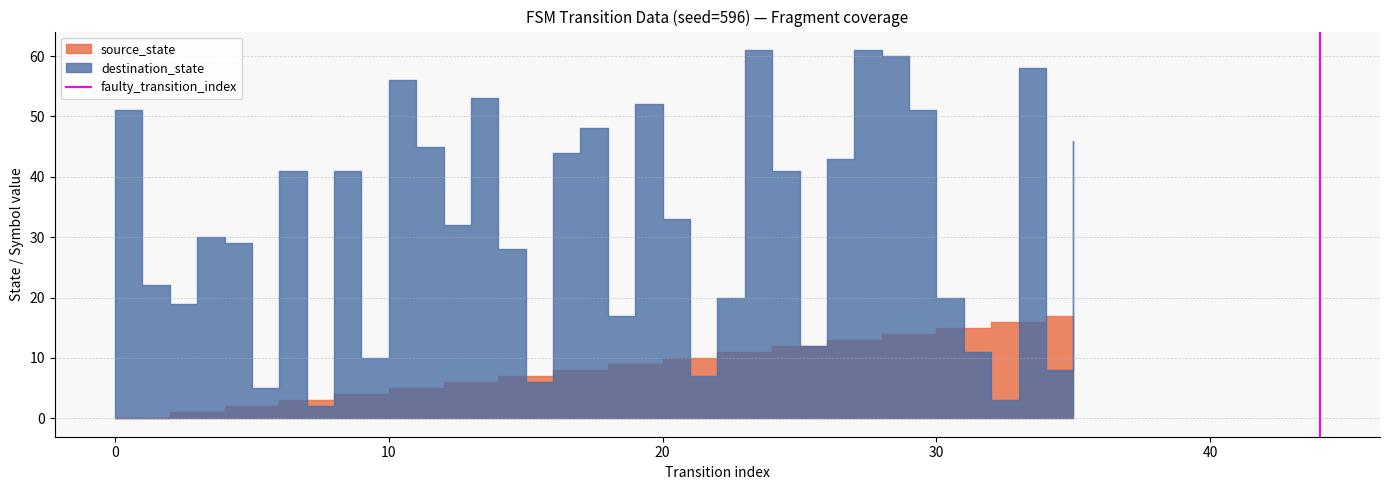

Does the chart have visible grid lines?

Yes